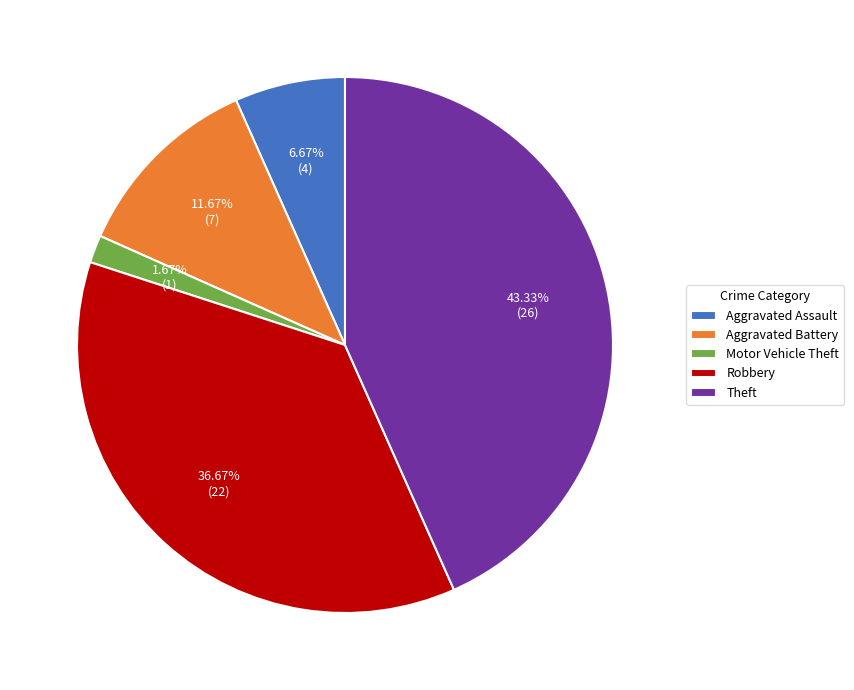

Approximately how many times larger is the value at Motor Vehicle Theft compared to Aggravated Battery?

0.1